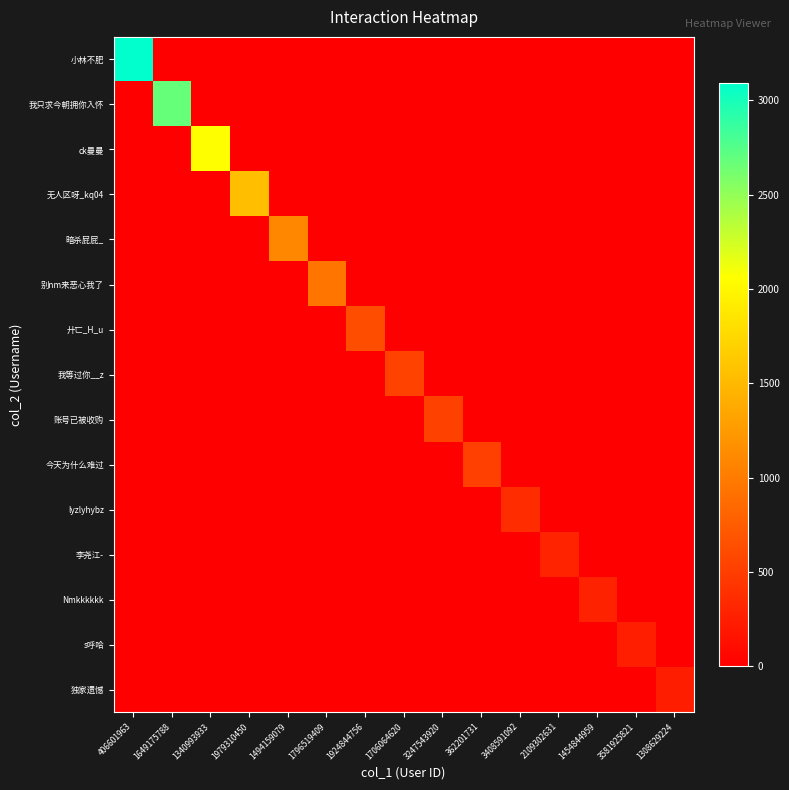

Which series has the largest total across all categories?

小林不肥